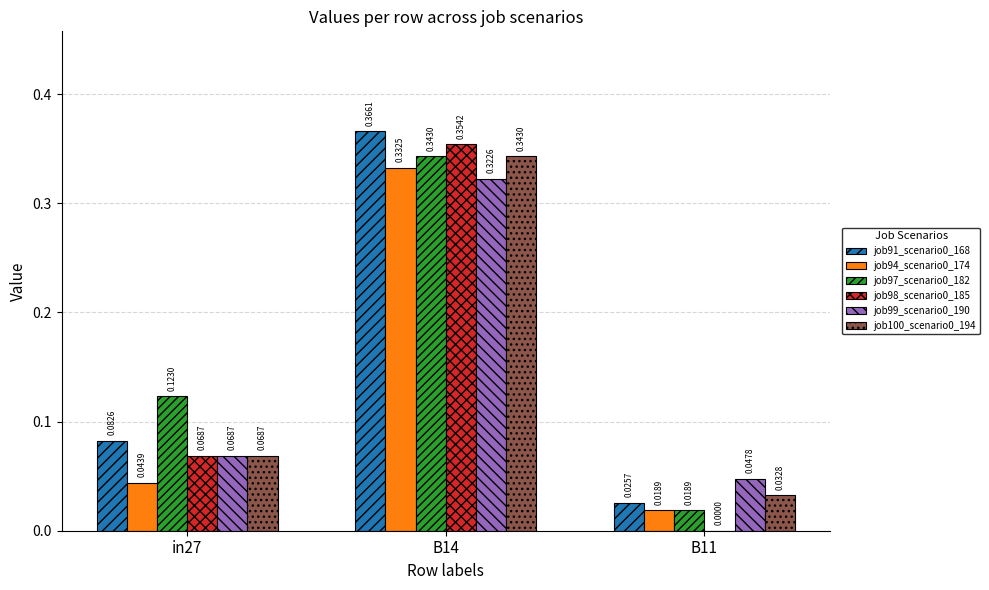

What is the total value across all series at B14?

2.1